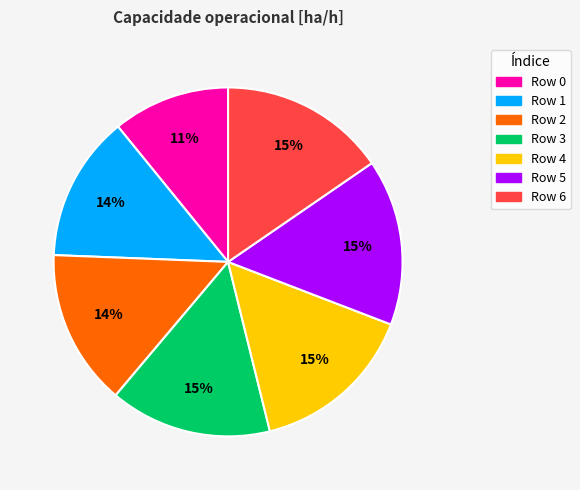

Is there any slice that represents more than half of the pie?

No